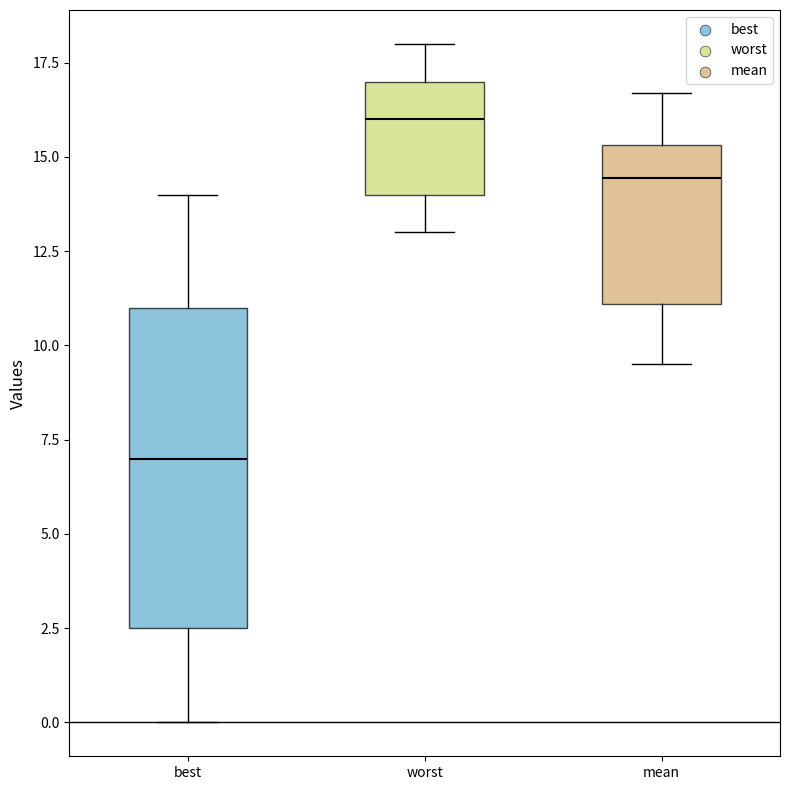

Where is the lower edge of the box for best on the y-axis? The values are not printed on the chart, so give them approximately, as read against the axis.

2.5